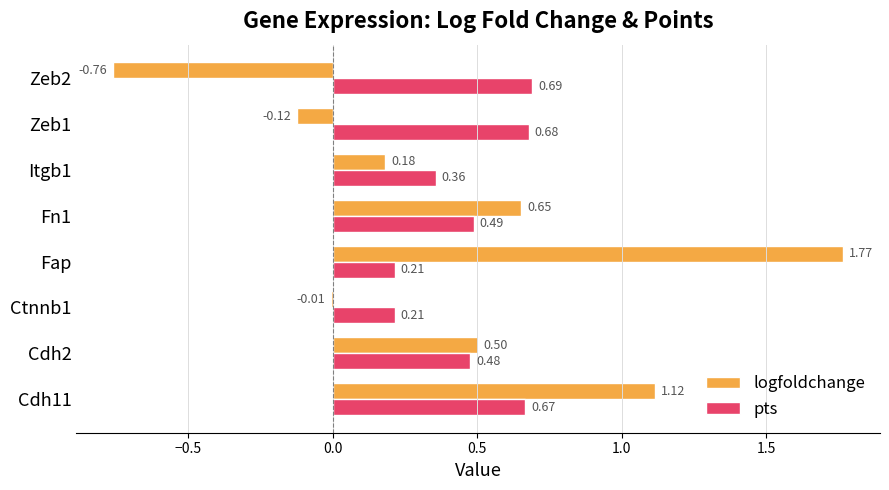

What is the total value across all series at Itgb1?

0.5